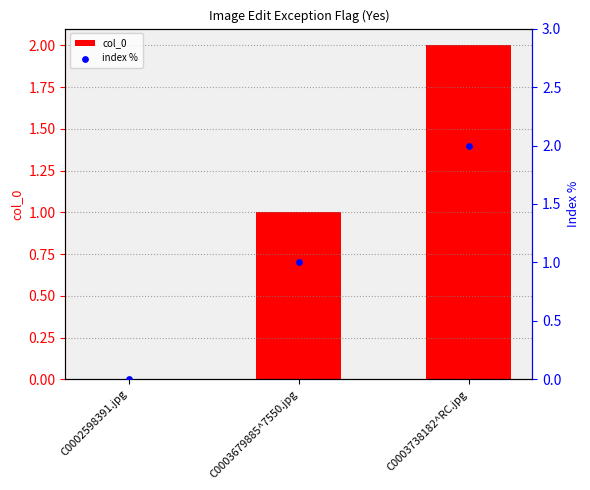

What is the total value across all series at C0003679885^7550.jpg?

2